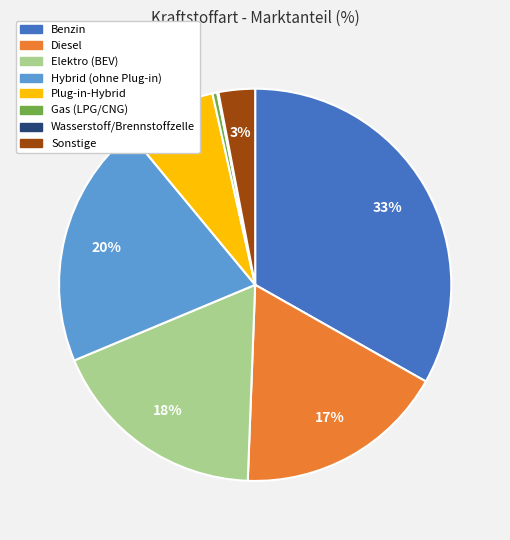

Which category has the biggest portion of the pie?

Benzin